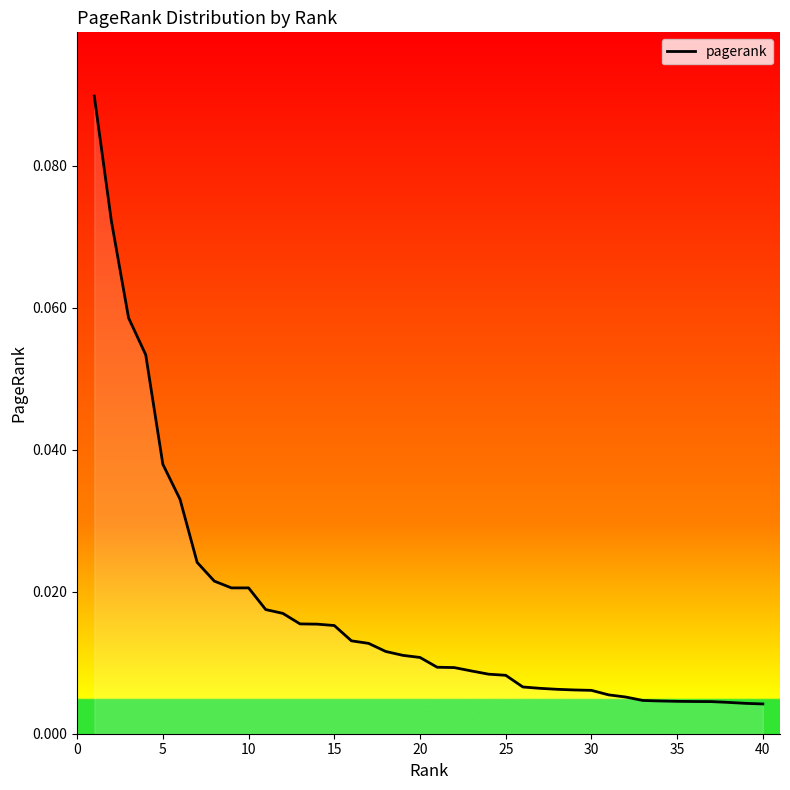

Reading left to right, extract all data points from this chart.

0.1	0.1	0.1	0.1	0.0	0.0	0.0	0.0	0.0	0.0	0.0	0.0	0.0	0.0	0.0	0.0	0.0	0.0	0.0	0.0	0.0	0.0	0.0	0.0	0.0	0.0	0.0	0.0	0.0	0.0	0.0	0.0	0.0	0.0	0.0	0.0	0.0	0.0	0.0	0.0